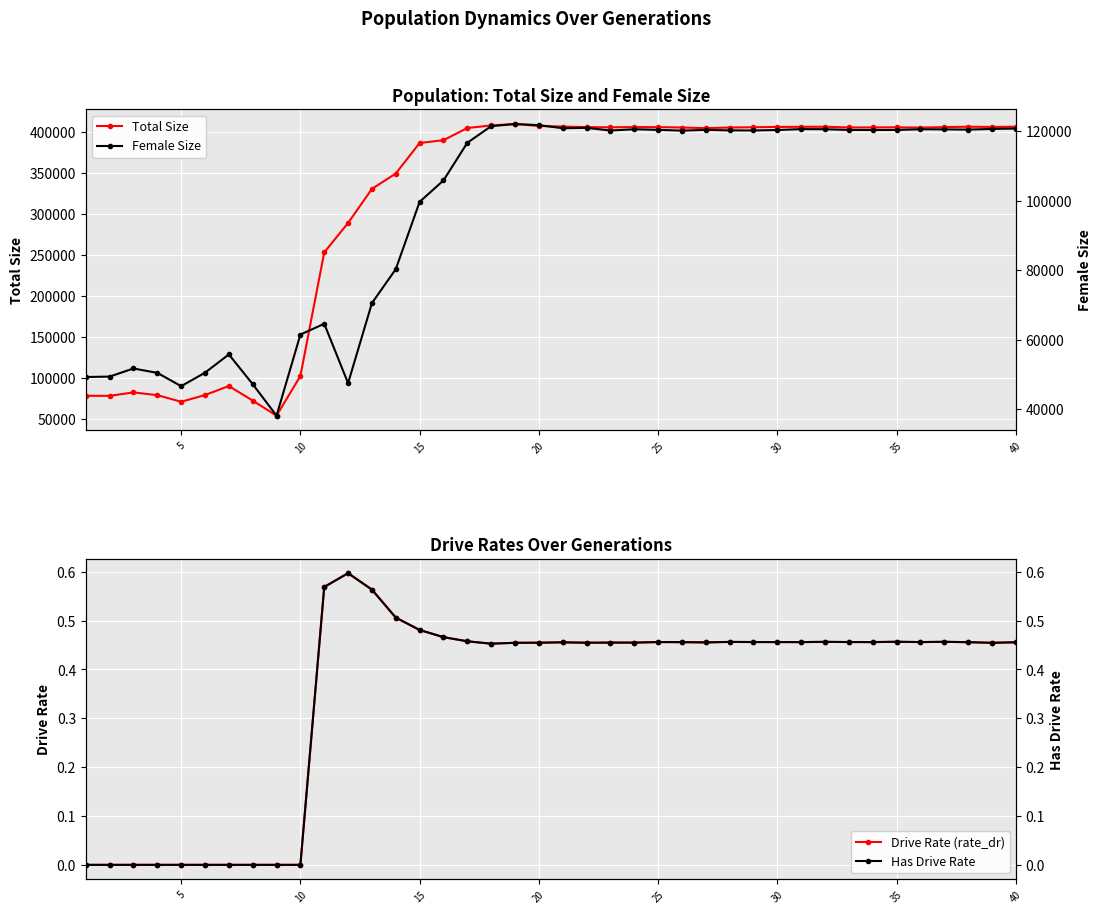

True or false: Has Drive Rate and Drive Rate (rate_dr) intersect in this chart.

False